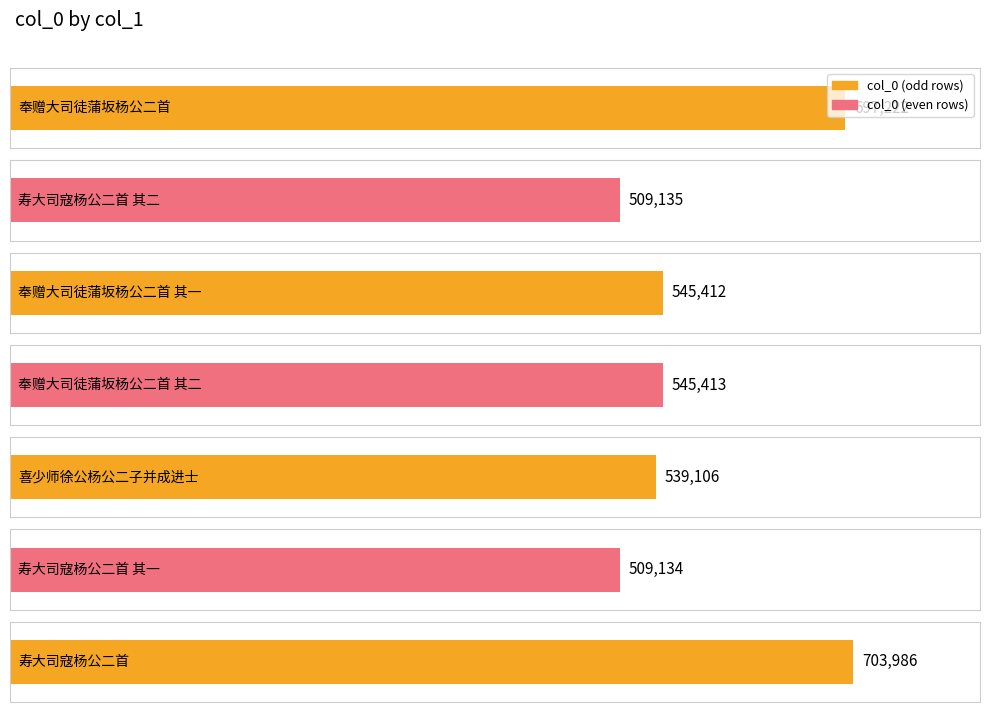

Between 奉赠大司徒蒲坂杨公二首 其二 and 喜少师徐公杨公二子并成进士, which is larger?

奉赠大司徒蒲坂杨公二首 其二